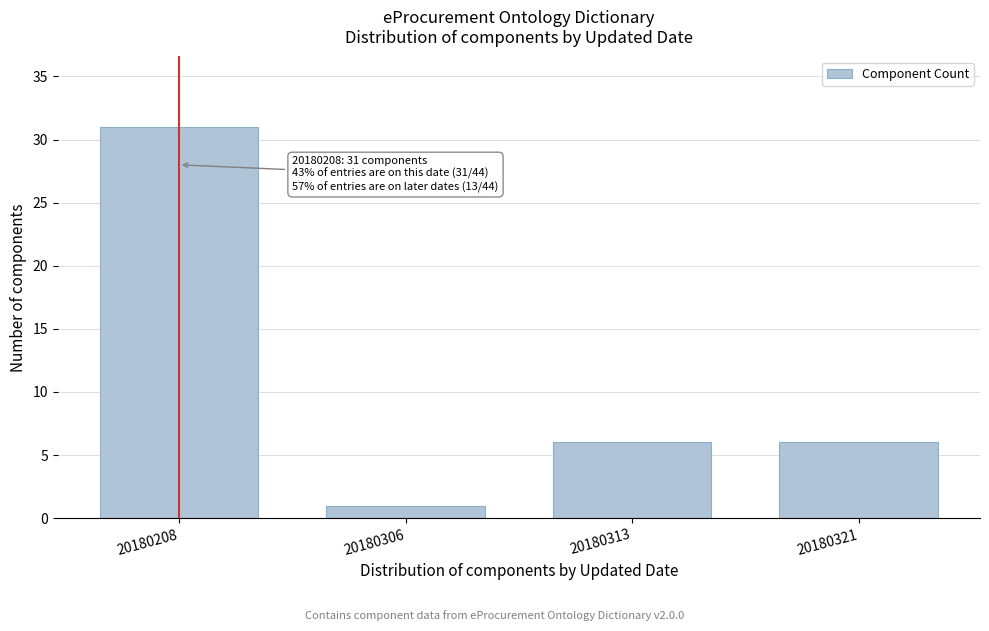

Reading left to right, transcribe all the data shown in this chart.

31	1	6	6